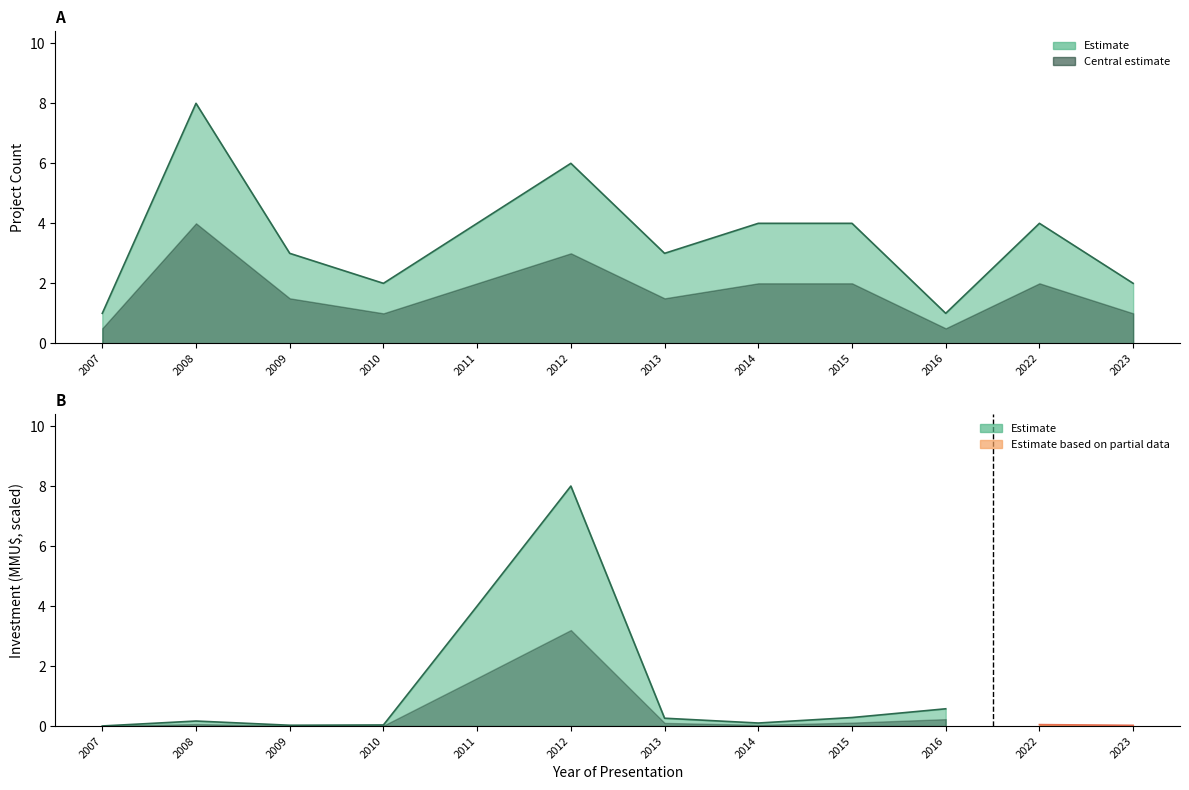

Where does the data first go above 4?

2008